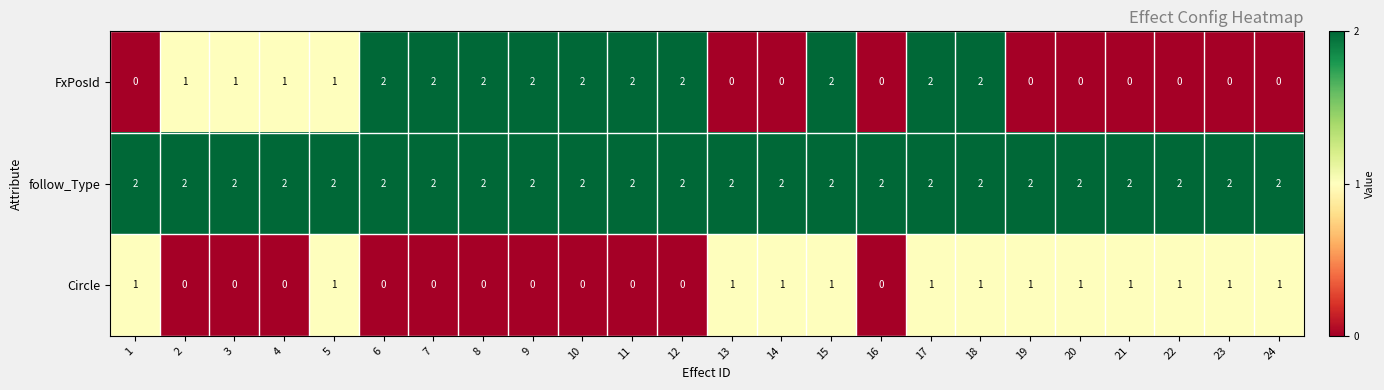

How many data points in Circle are less than 1?

11